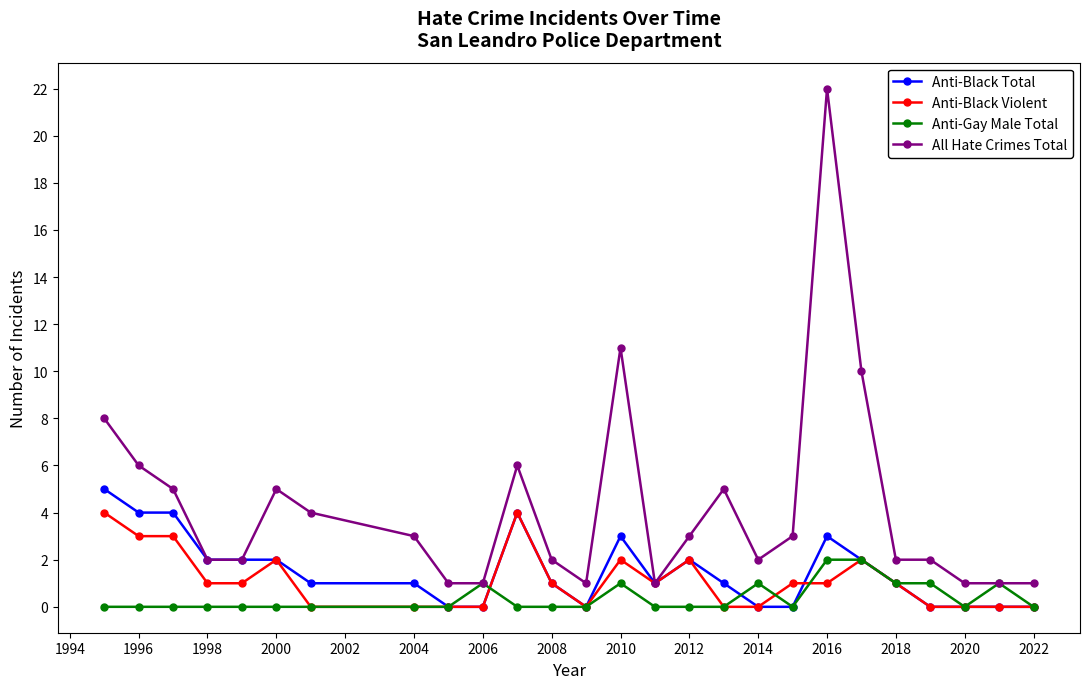

Rank the series by their maximum value, from highest to lowest.

All Hate Crimes Total, Anti-Black Total, Anti-Black Violent, Anti-Gay Male Total